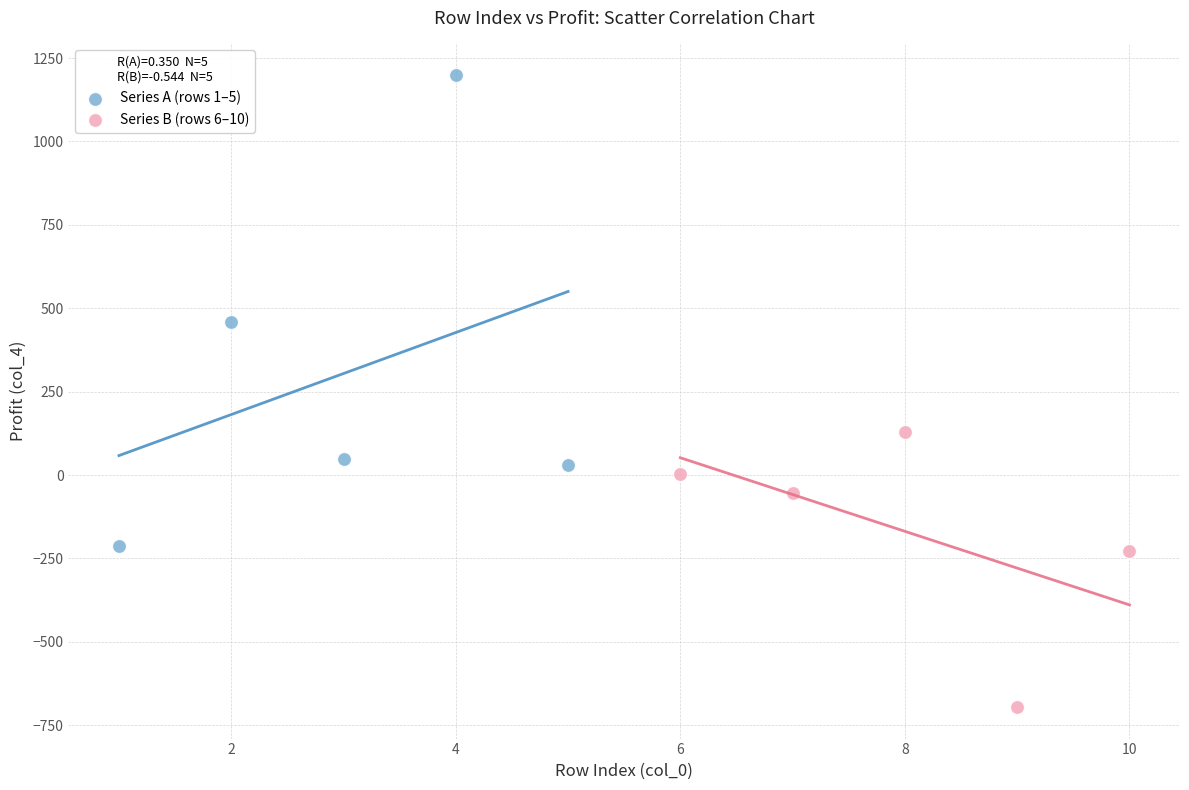

Which series reaches the minimum Y coordinate?

Series B (rows 6–10)